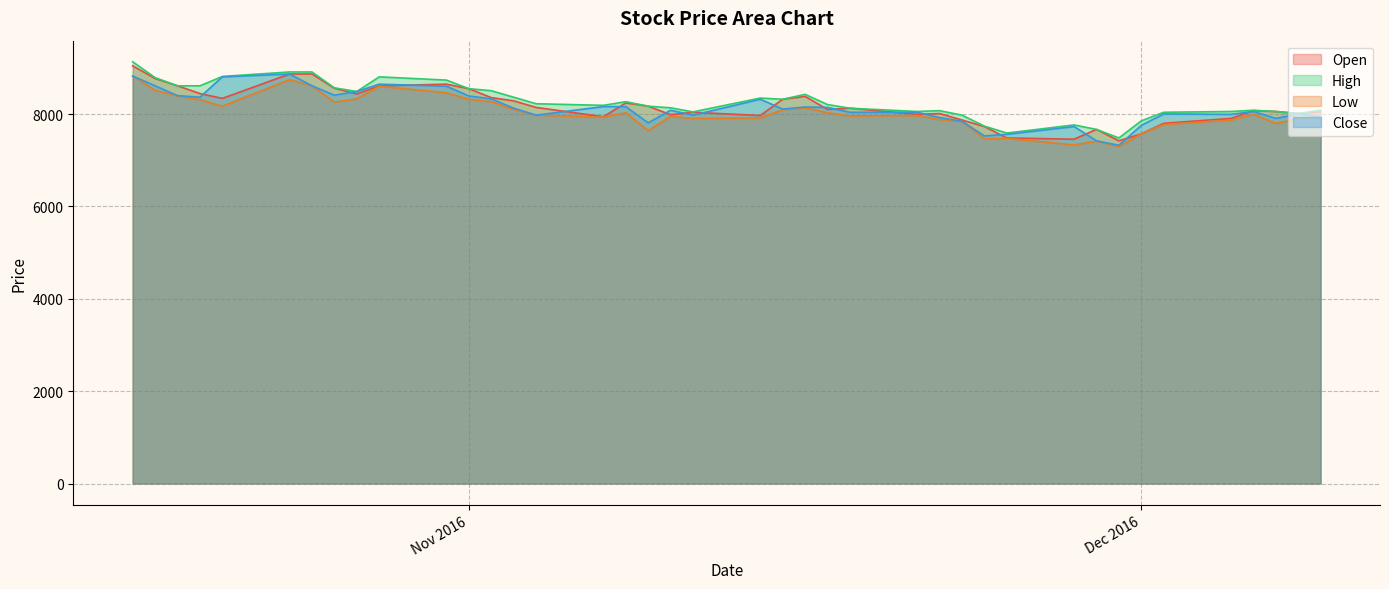

How many lines are shown in the chart?

4